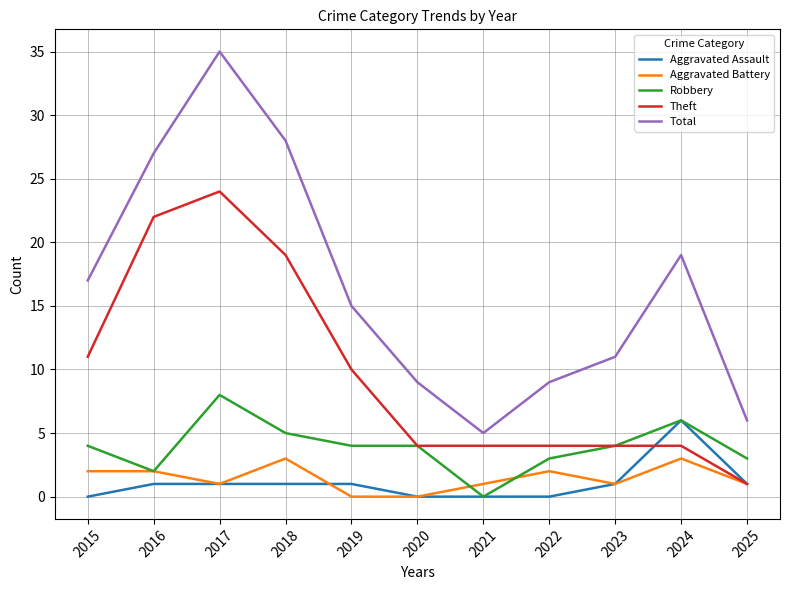

Reading left to right, list all the values displayed in this chart.

Aggravated Assault: 0	1	1	1	1	0	0	0	1	6	1
Aggravated Battery: 2	2	1	3	0	0	1	2	1	3	1
Robbery: 4	2	8	5	4	4	0	3	4	6	3
Theft: 11	22	24	19	10	4	4	4	4	4	1
Total: 17	27	35	28	15	9	5	9	11	19	6